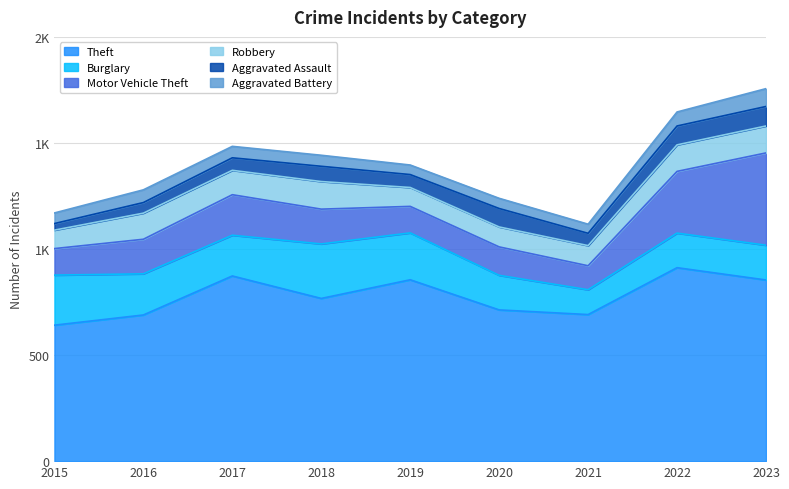

How many distinct data groups are displayed?

6